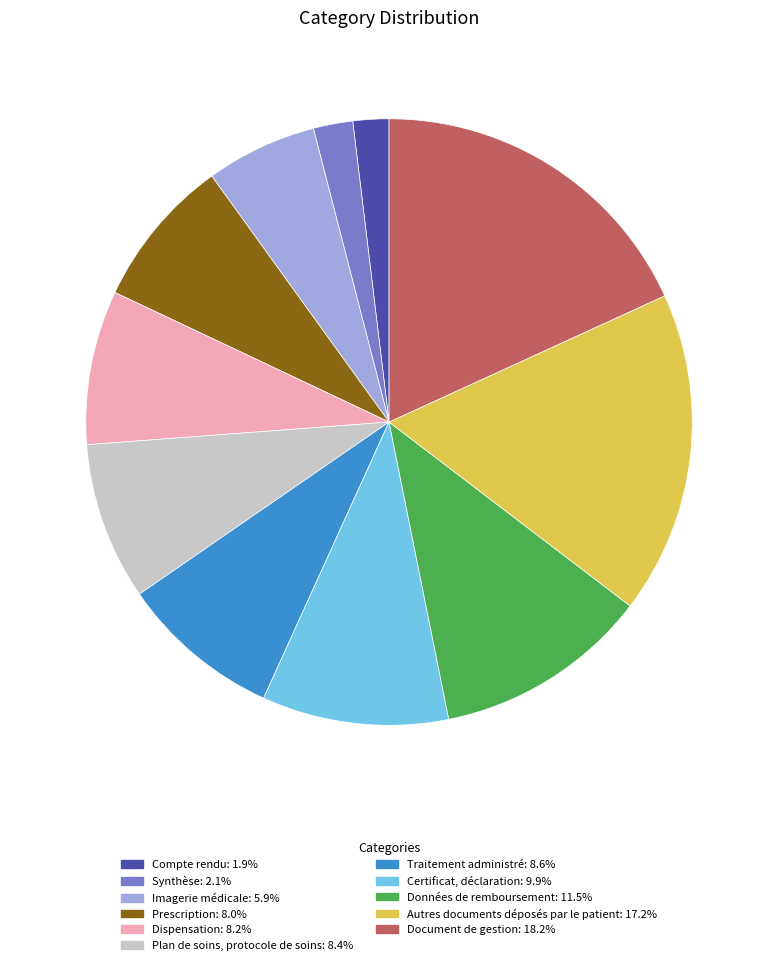

Does any single category account for the majority?

No